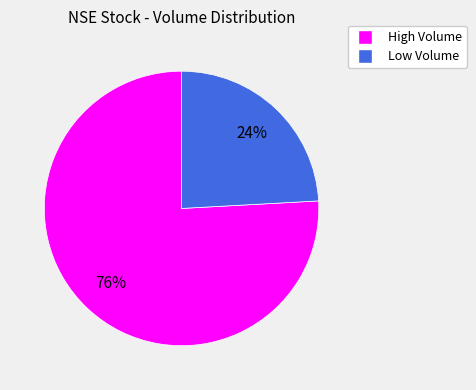

To the nearest percent, what is the difference between the largest and smallest slice percentages?

52%